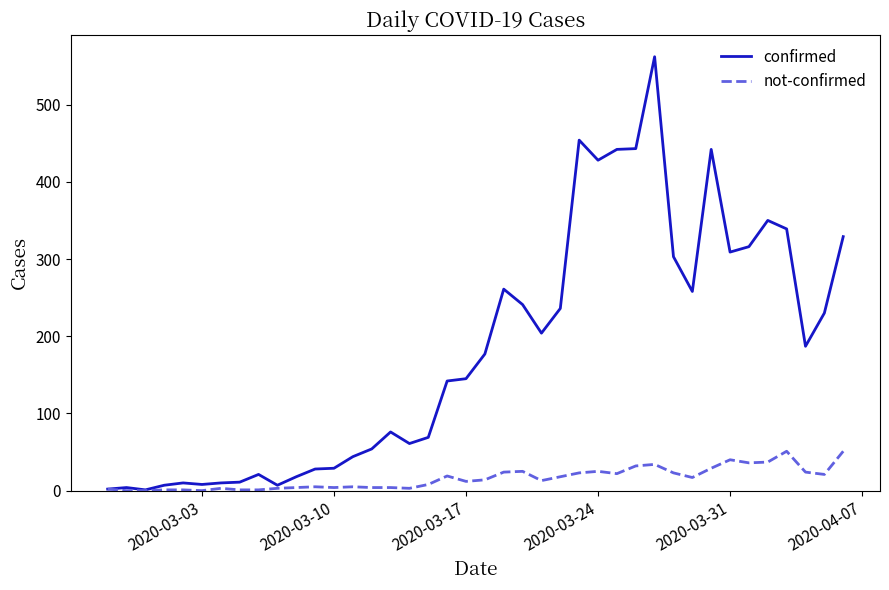

What is the maximum value shown in the chart?

562